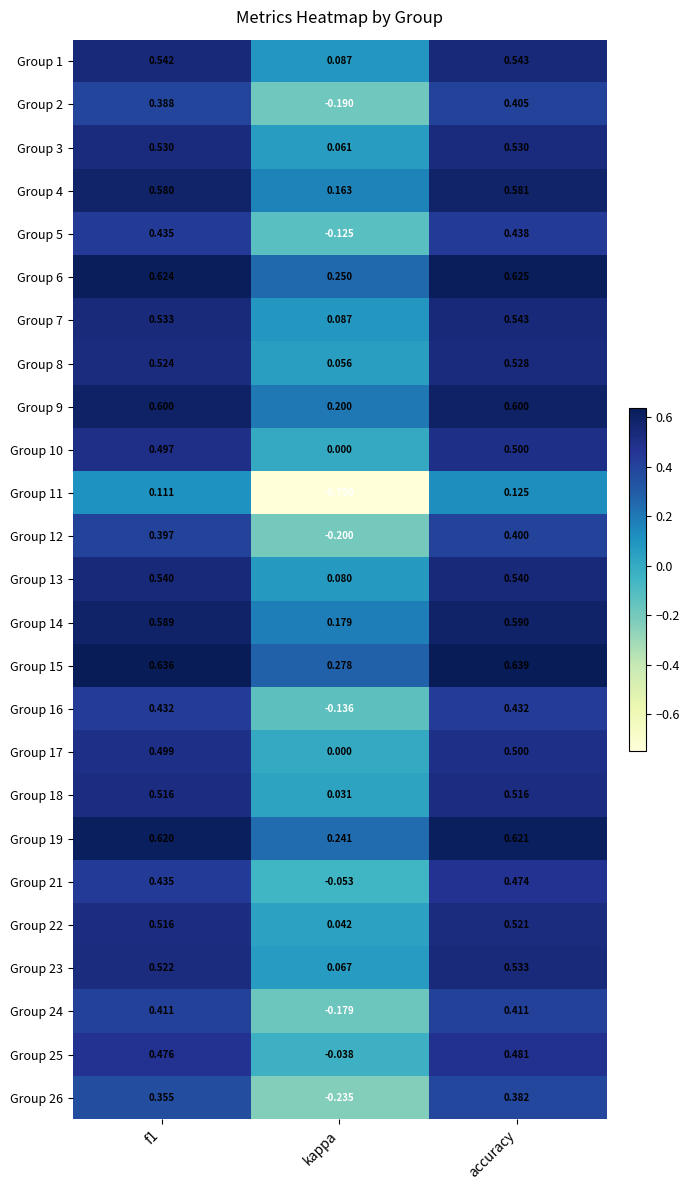

Where is Group 8 nearest to the value 0?

kappa